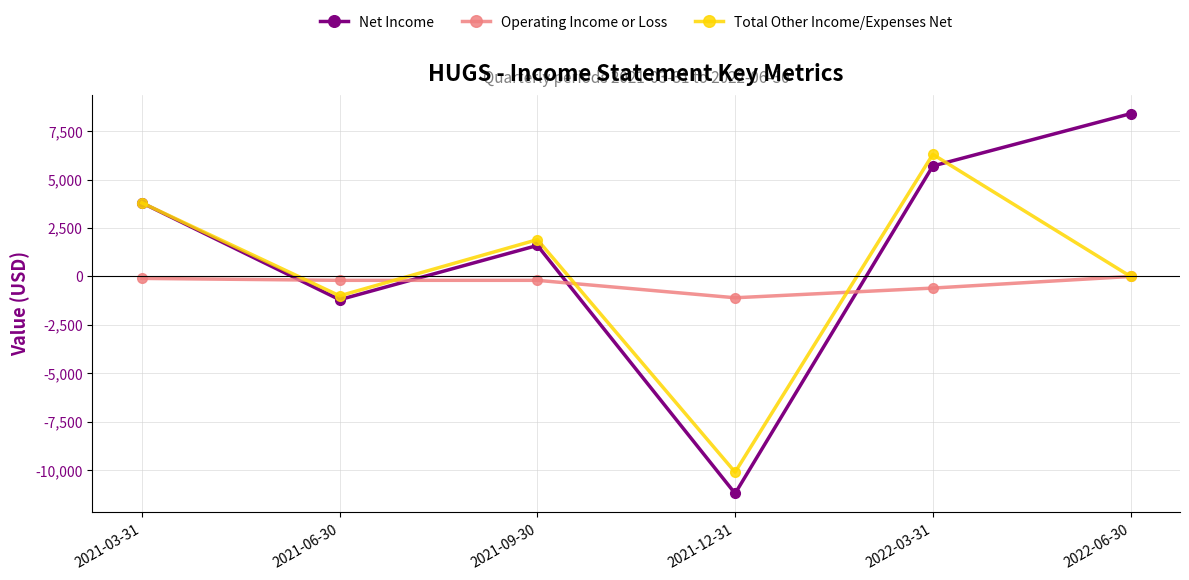

How many positive values does the Net Income series have?

4